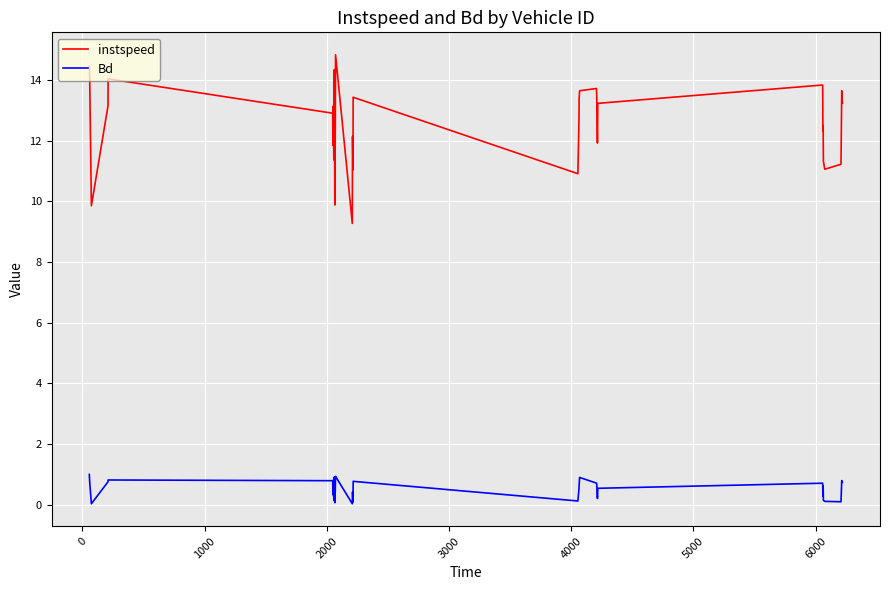

List the series in order of their overall mean, lowest first.

Bd, instspeed